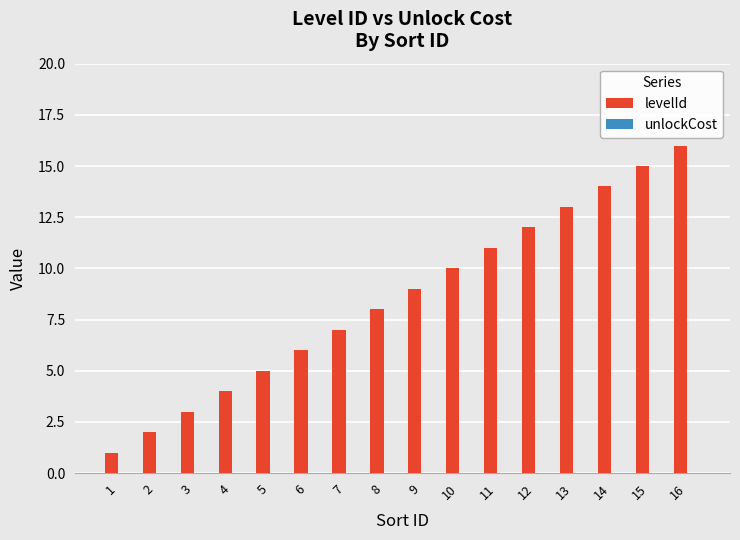

List the labels in order of value, largest first.

16, 15, 14, 13, 12, 11, 10, 9, 8, 7, 6, 5, 4, 3, 2, 1